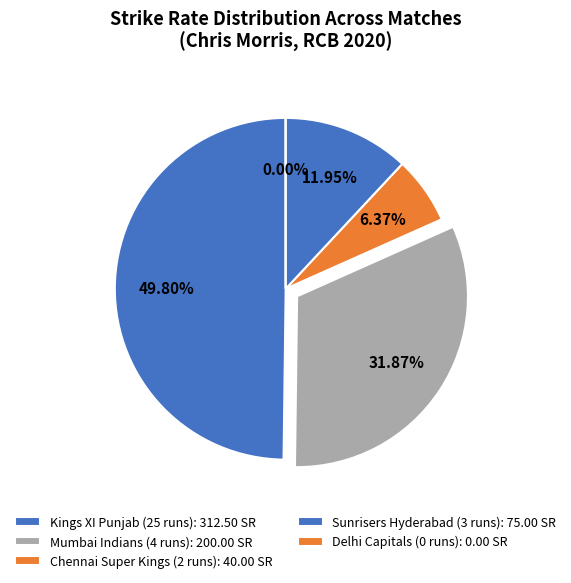

What is the total percentage of Chennai Super Kings (2 runs) and Sunrisers Hyderabad (3 runs)?

18.3%